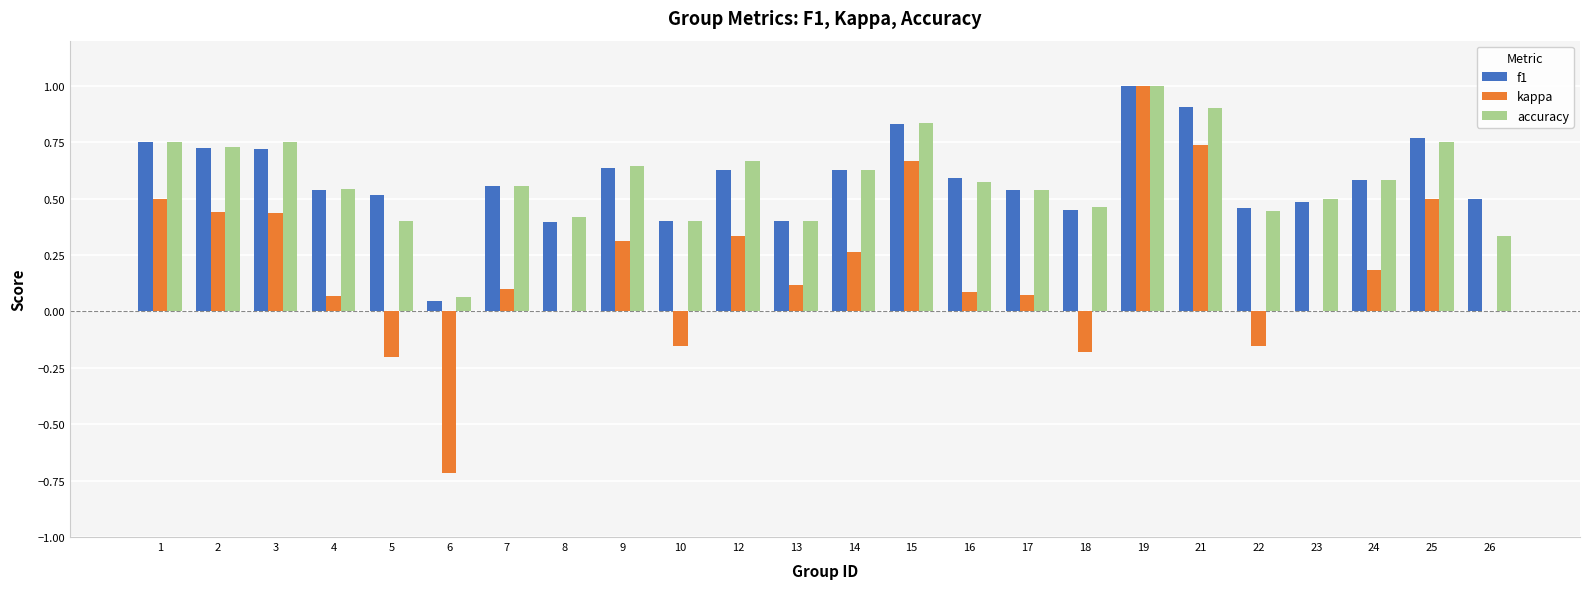

What is the total value across all series at 14?

1.5